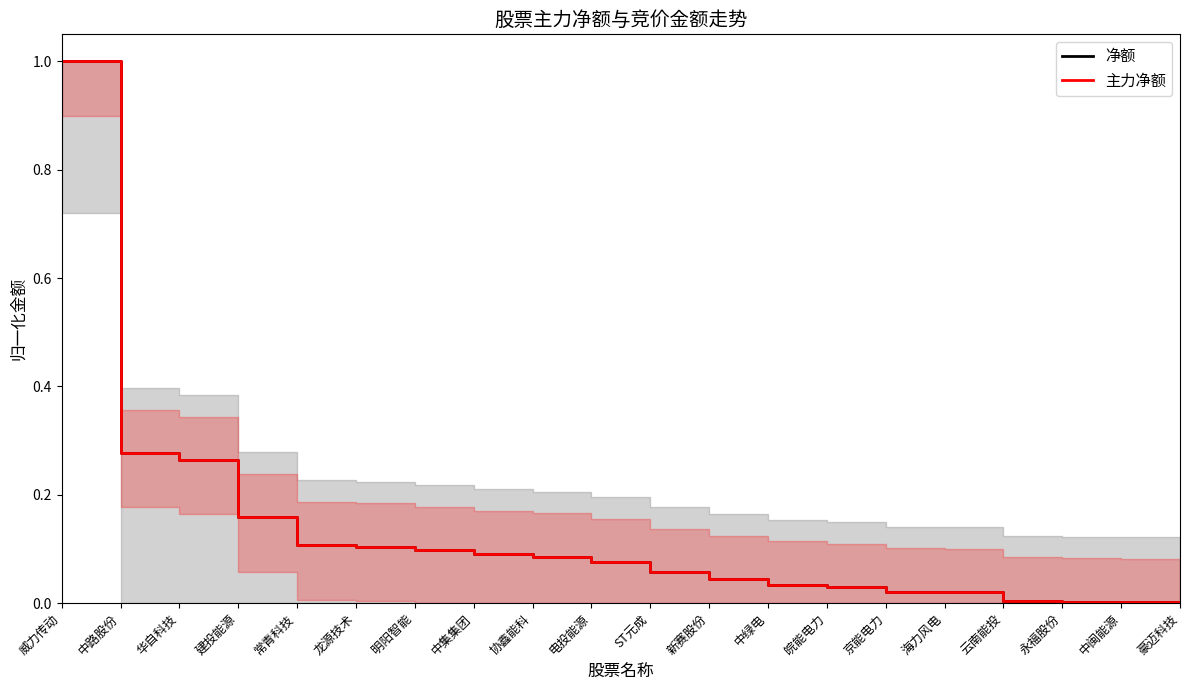

True or false: 净额 and 主力净额 cross at least once.

False